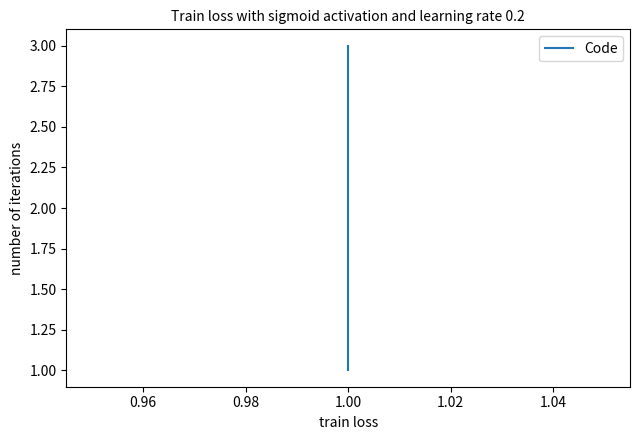

What is the average value?

2